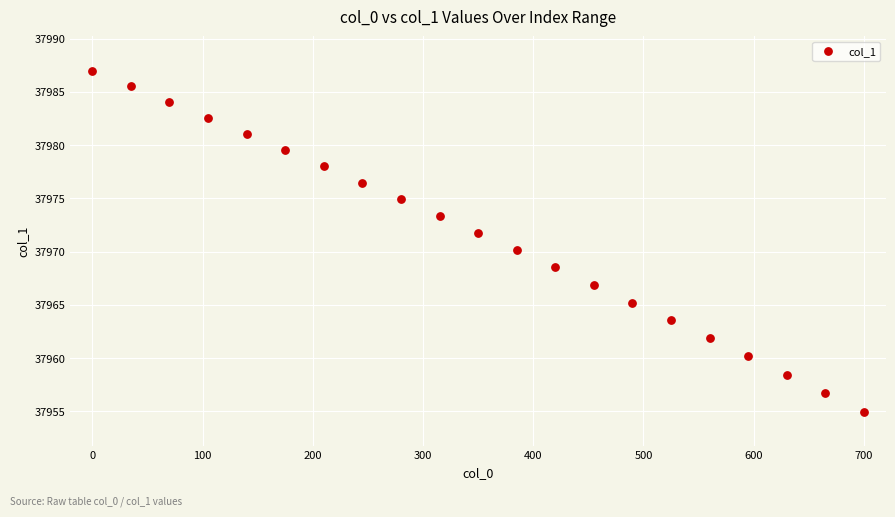

What is the range of Y values (max minus min)?

32.1